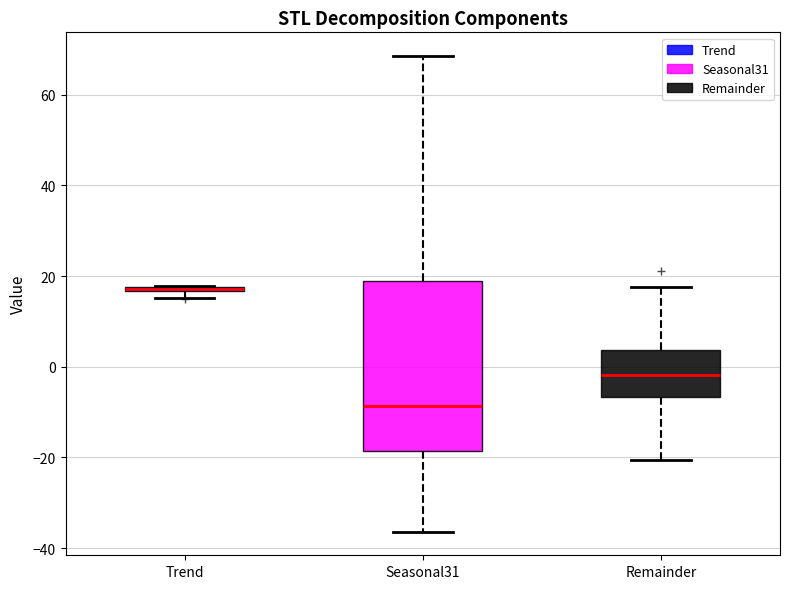

Which box's median line is the lowest?

Seasonal31